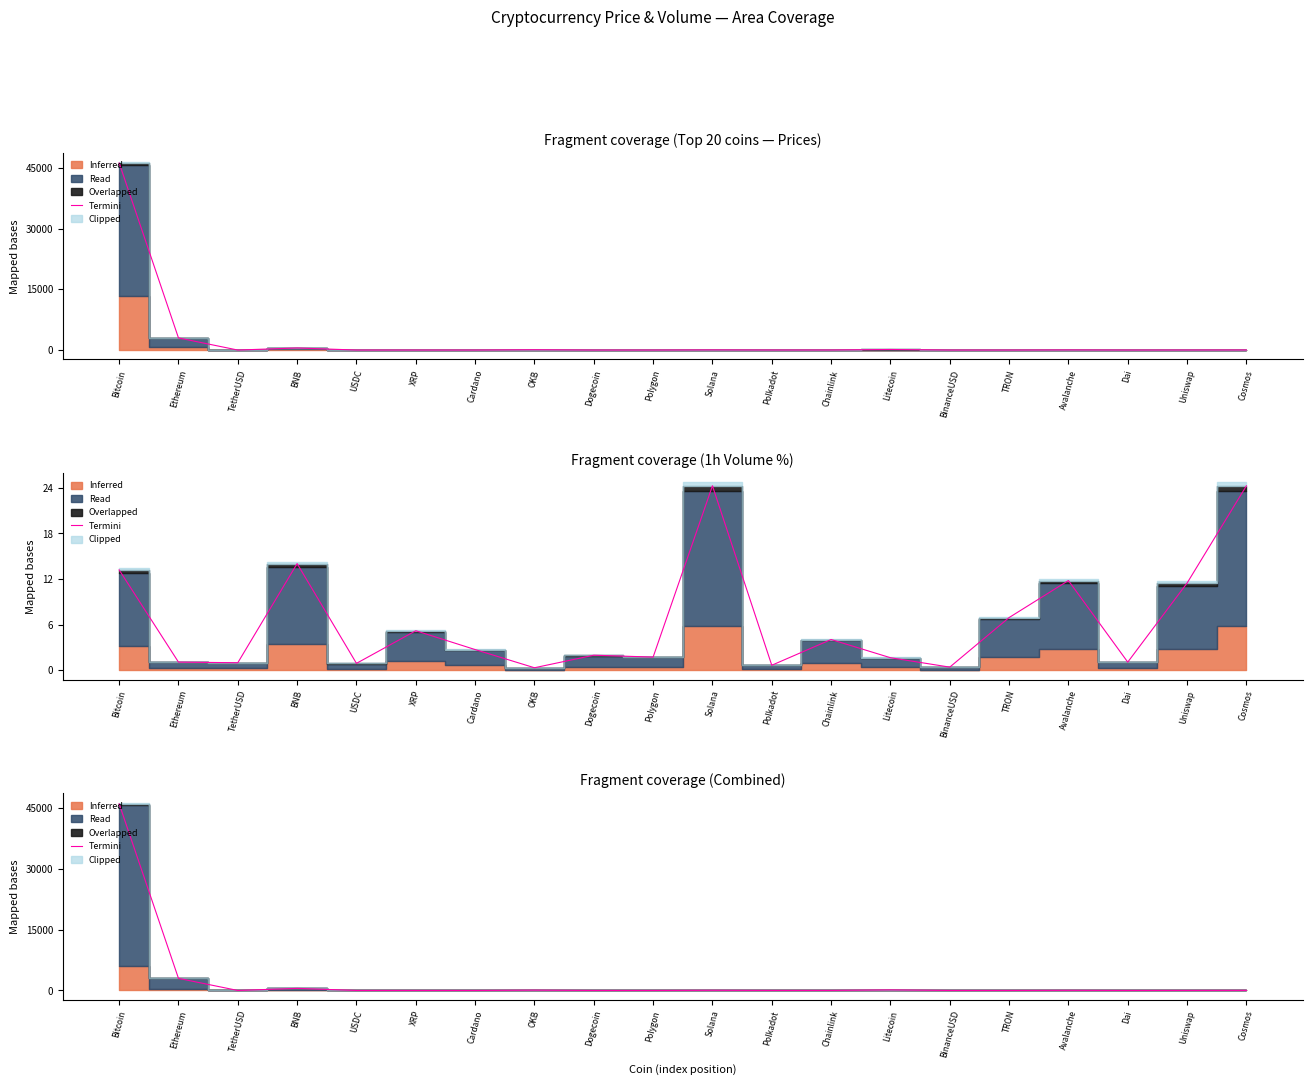

Reading right to left, list all the values displayed in this chart.

26.9	12.9	2.0	32.1	2.7	1.7	140.0	12.7	9.5	43.9	2.2	0.9	74.8	1.6	2.7	1.9	517.2	1.9	2985.3	46063.6